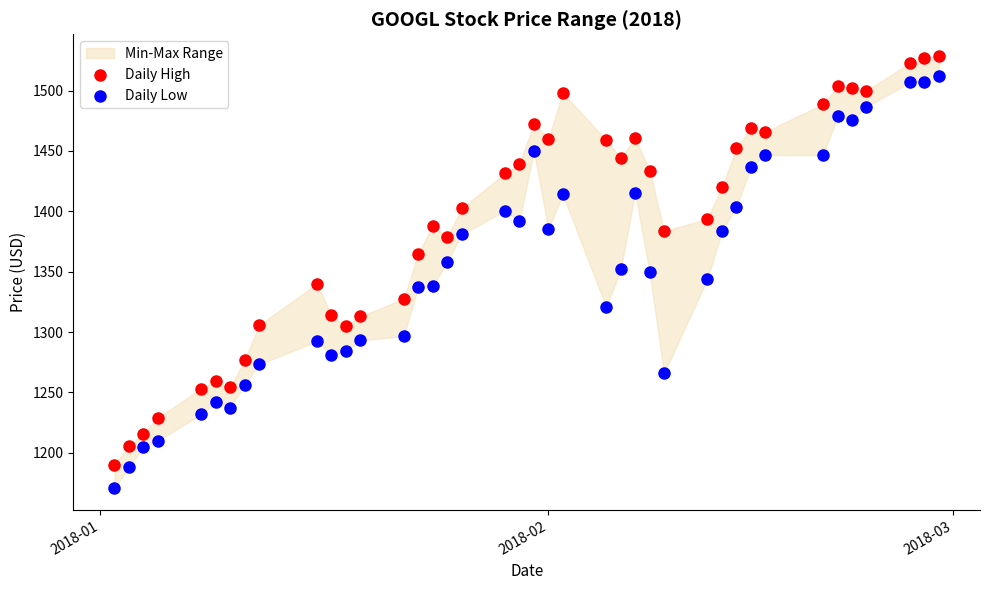

Which series contains the highest Y value?

Daily High